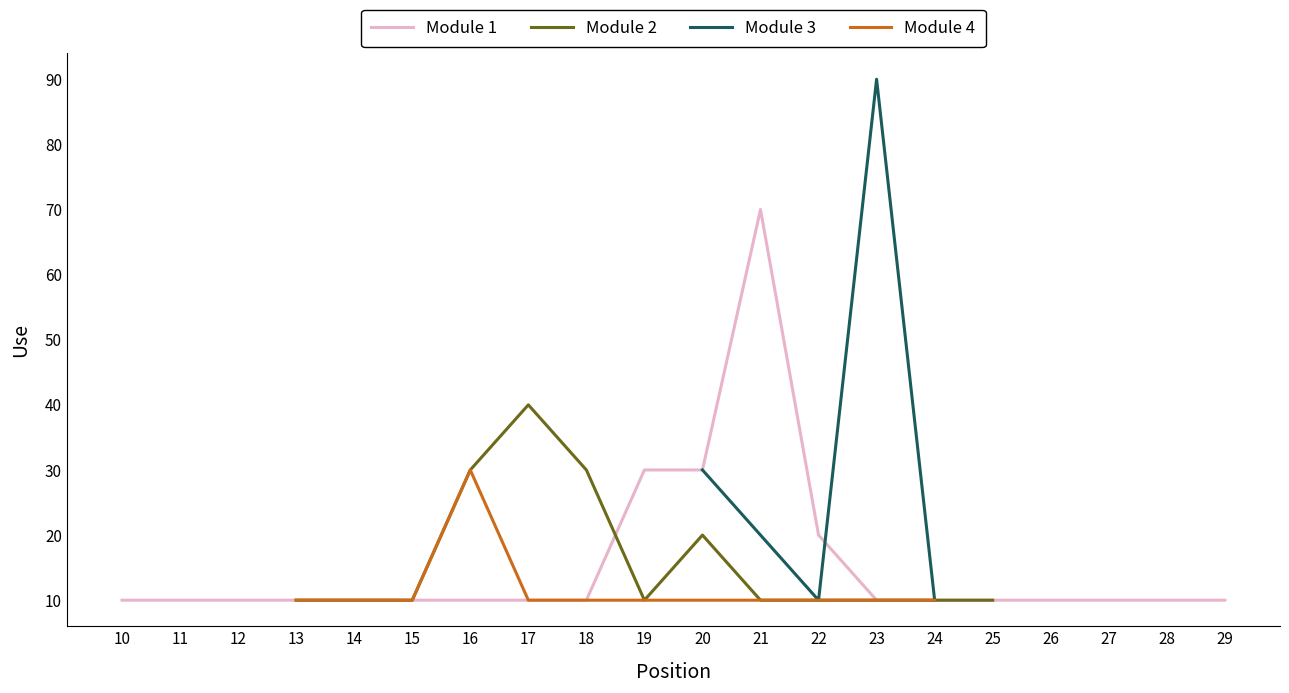

How many lines are shown in the chart?

4